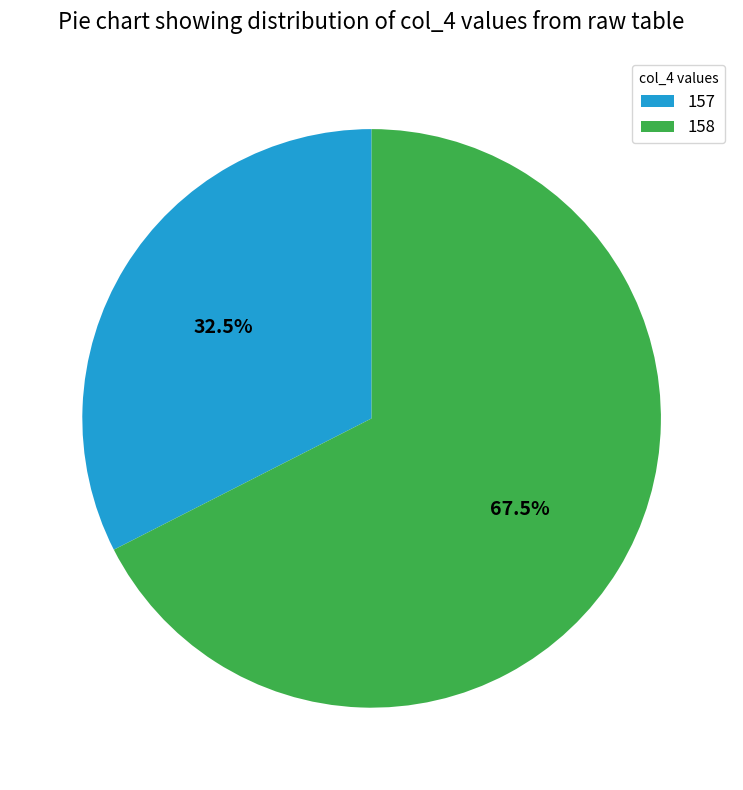

Does 158 represent more than half of the total?

Yes